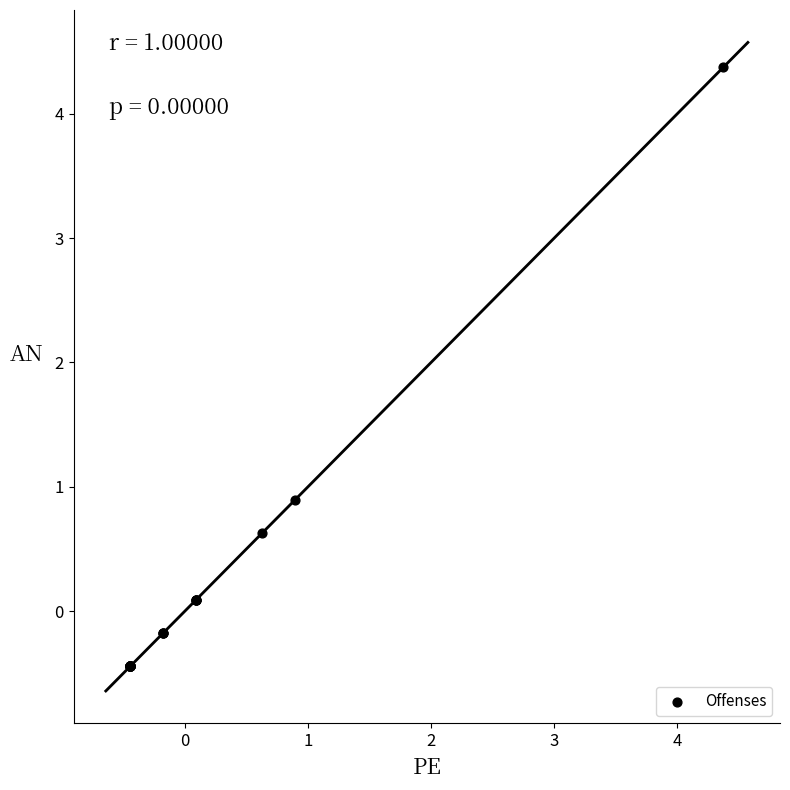

What Y value in the scatter plot is closest to 1?

0.9